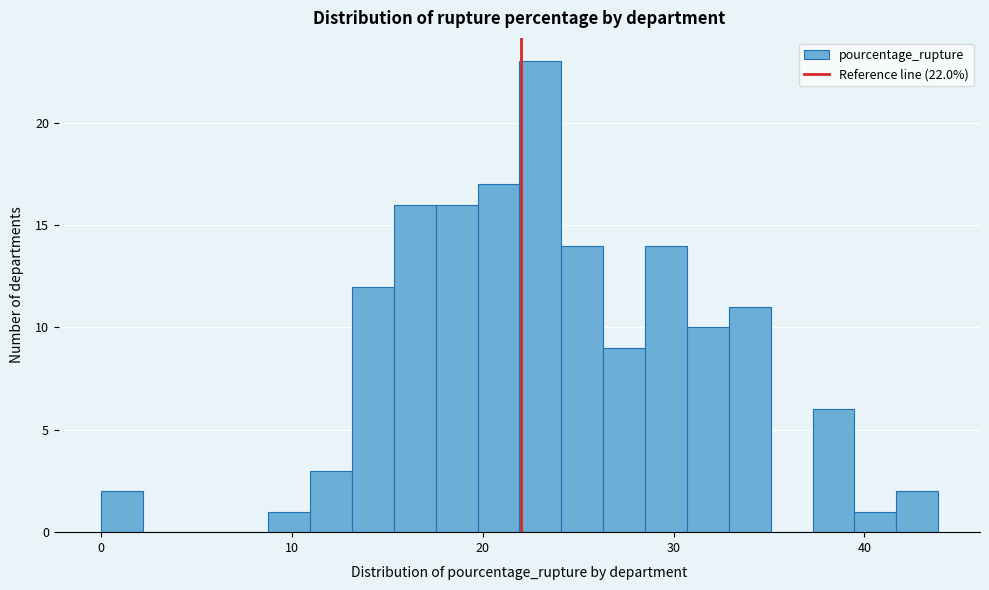

Read against the x-axis, roughly where is the centre of the tallest bar?

23